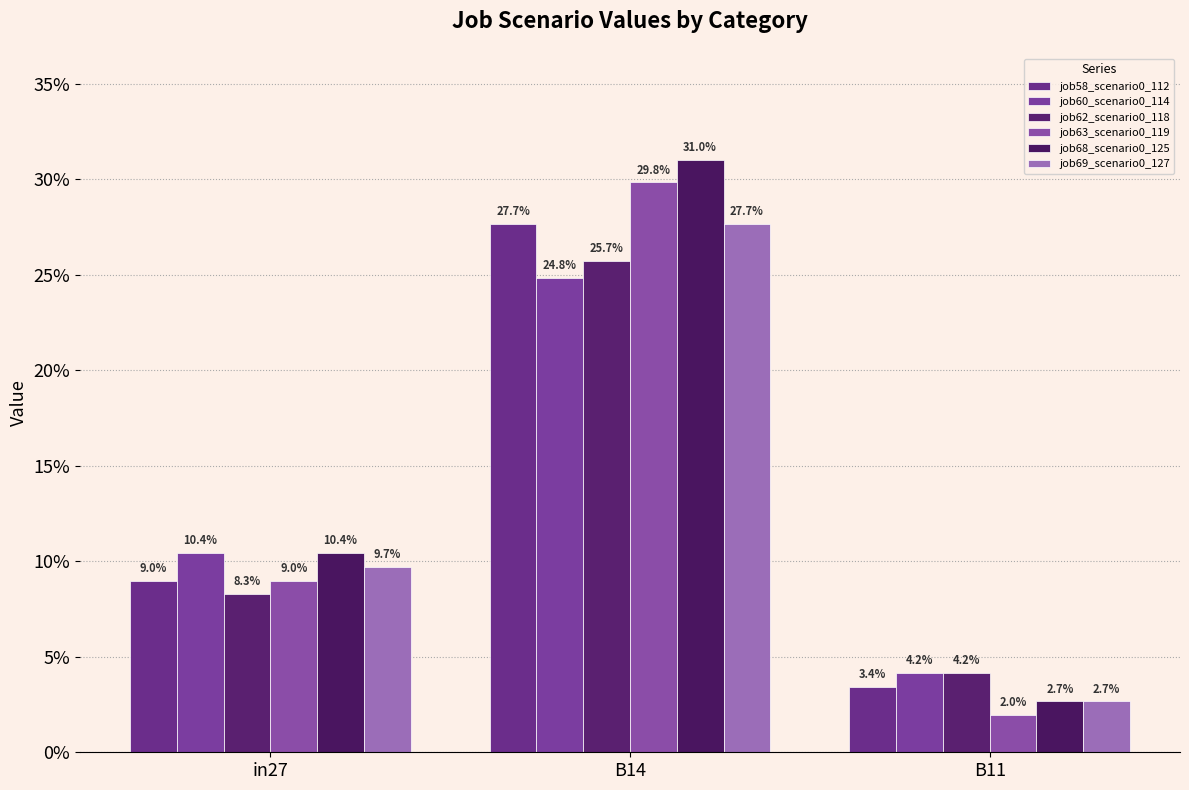

Are the bars horizontal?

No